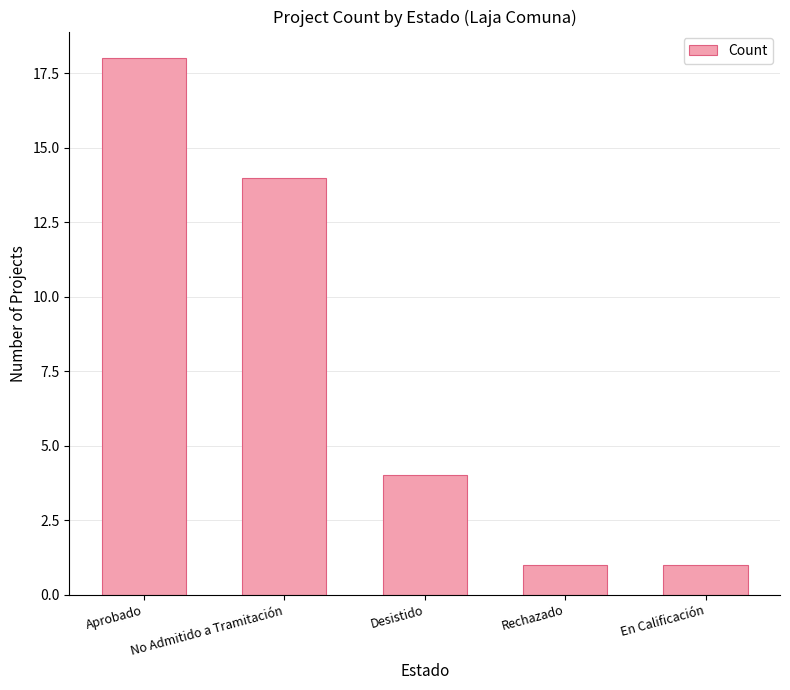

The value at Aprobado is 18. True or false?

True